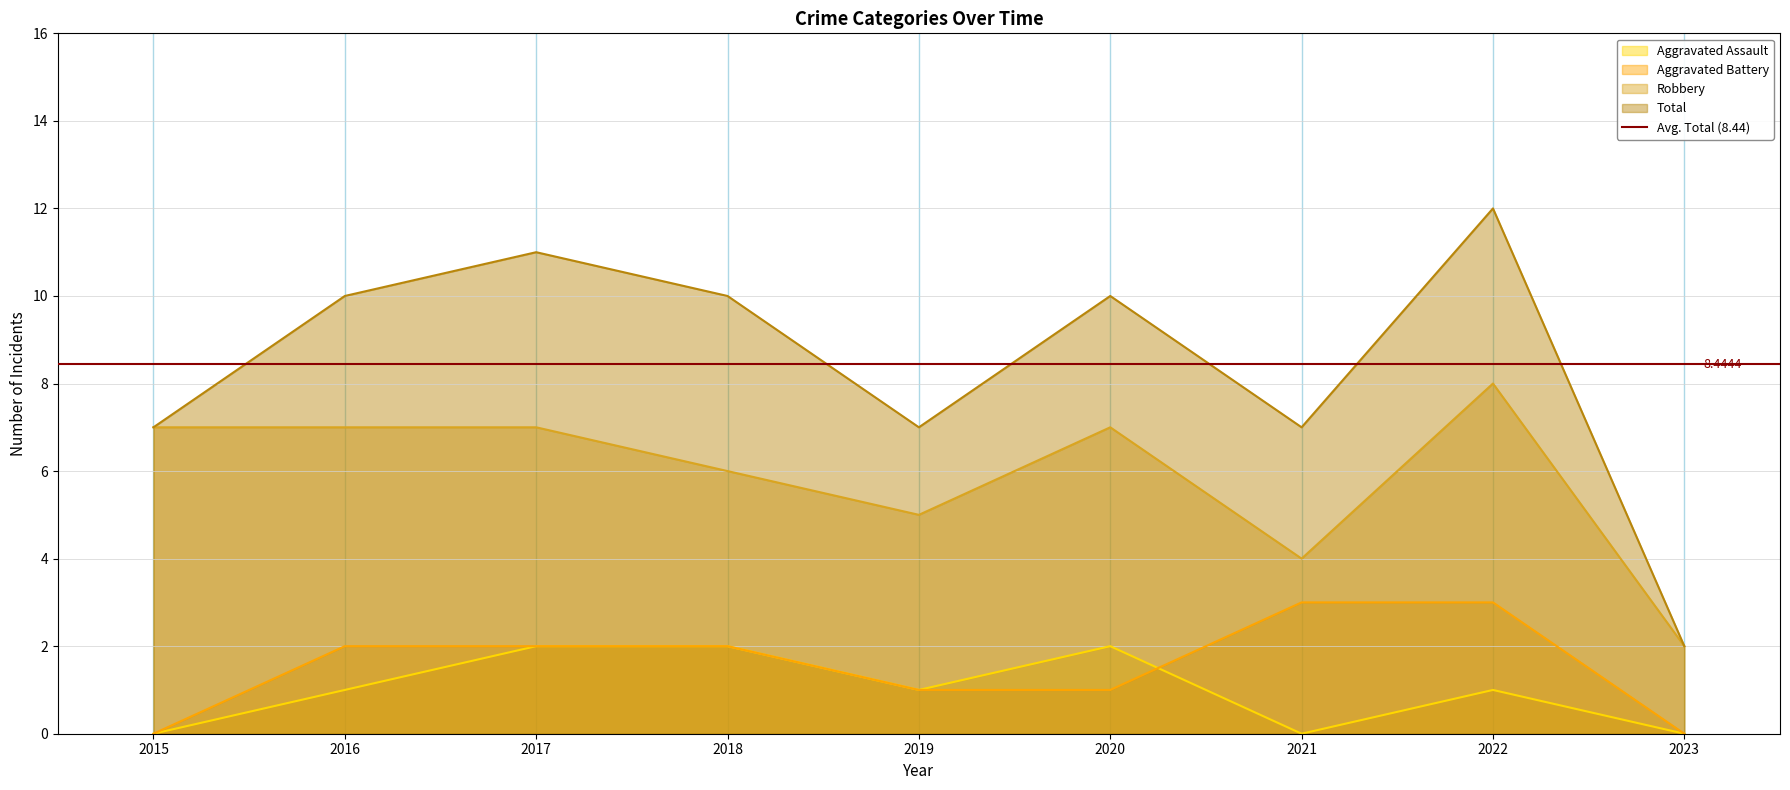

What is the value of the Aggravated Assault point at the 8th from the left?

1